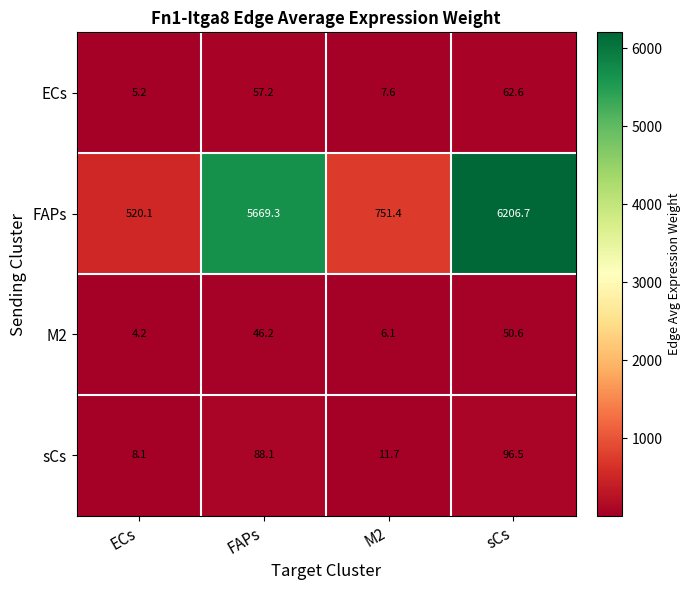

True or false: ECs has a value of 84.3 at sCs.

False